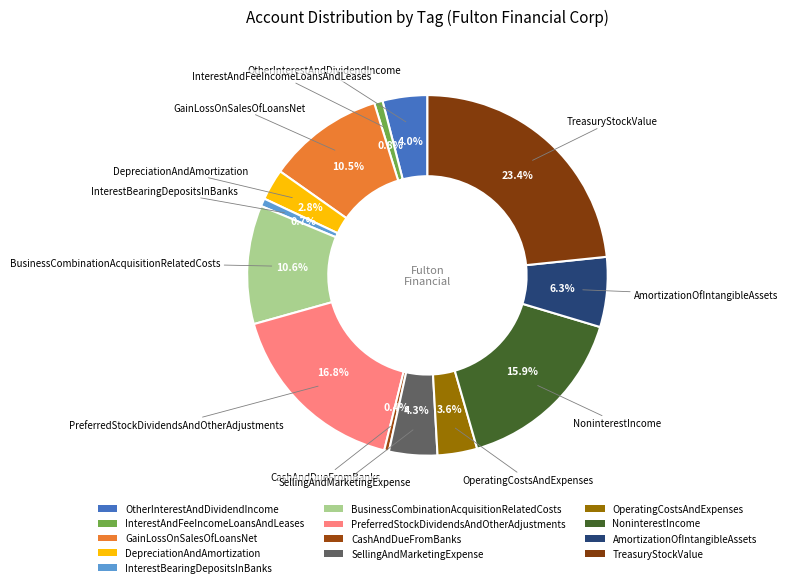

To the nearest percent, what percentage of the pie is InterestBearingDepositsInBanks?

1%